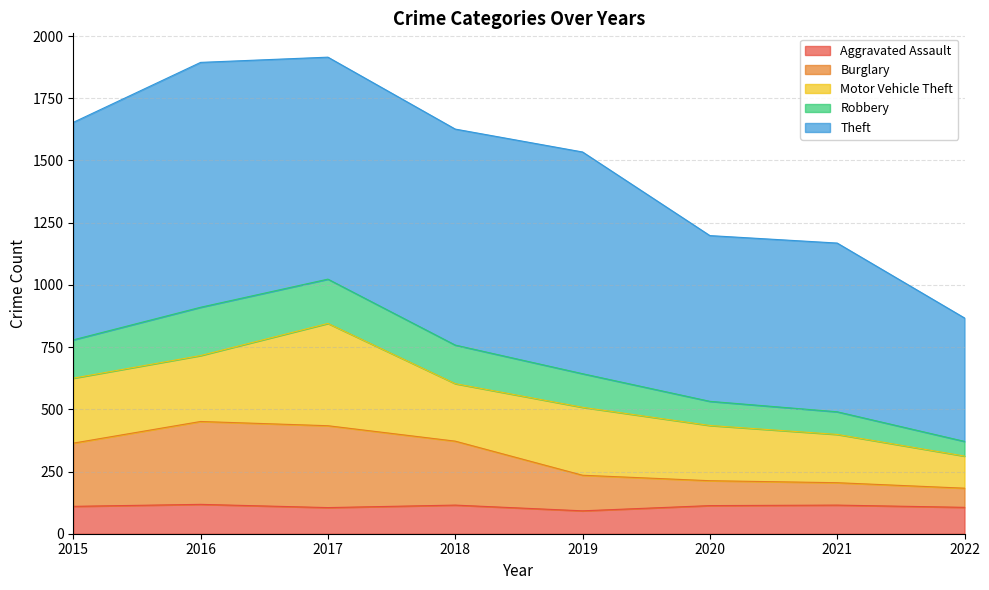

Which label corresponds to the largest value in the chart?

2017